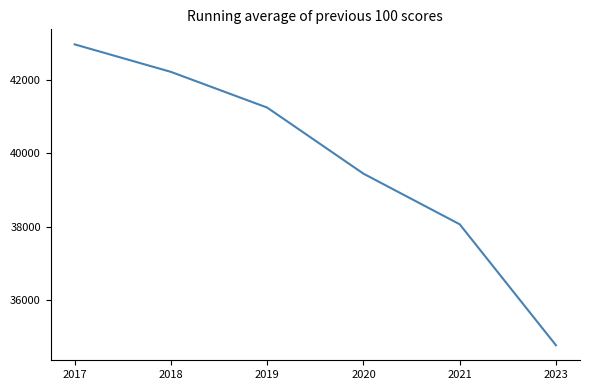

Where is the data nearest to the value 38869?

2020